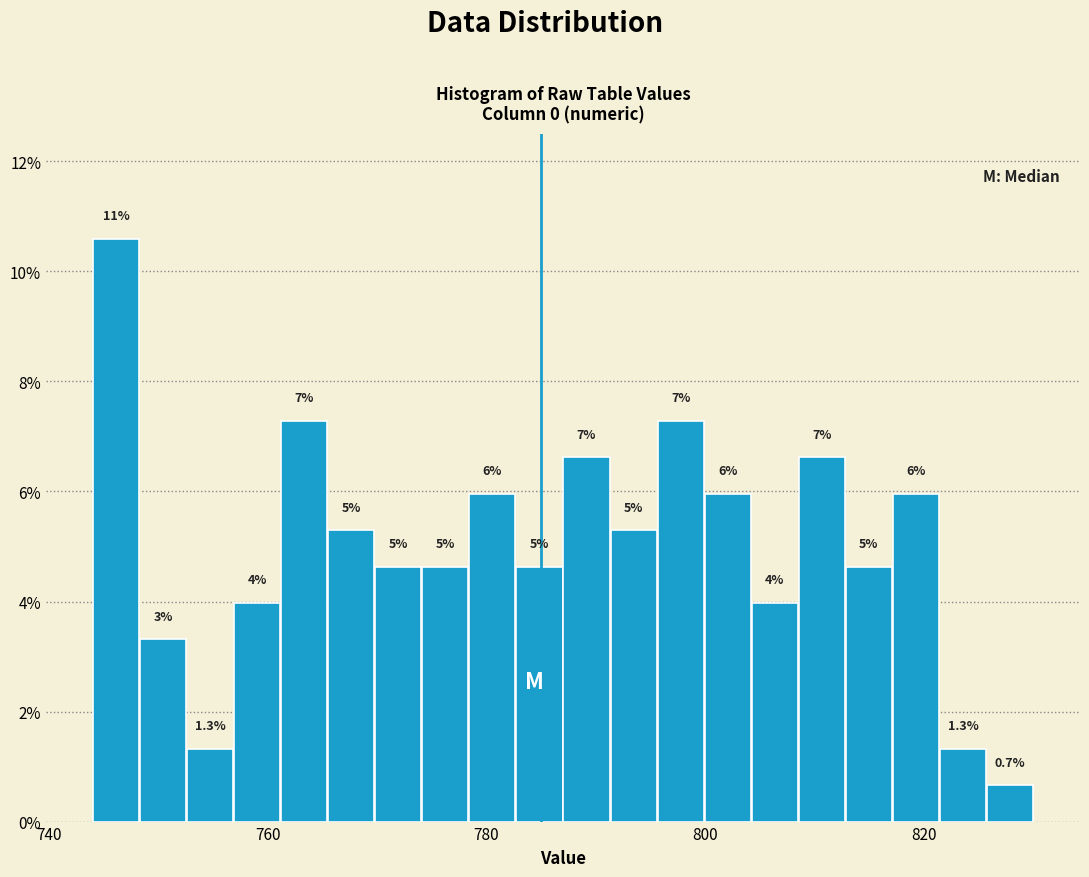

Read against the x-axis, roughly where is the centre of the tallest bar?

746